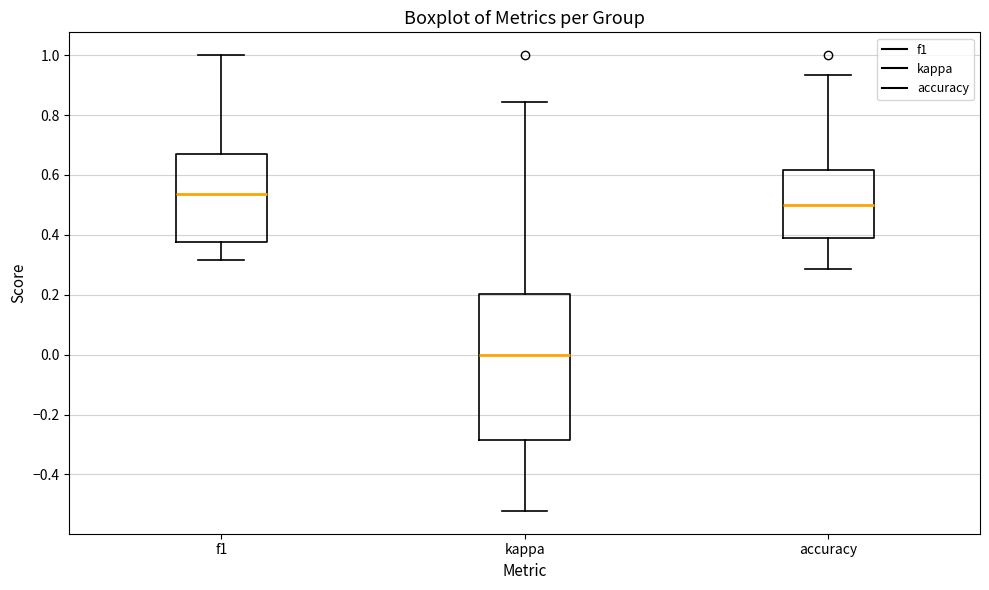

Where does the lower whisker of the box for kappa end on the y-axis? The values are not printed on the chart, so give them approximately, as read against the axis.

-0.52